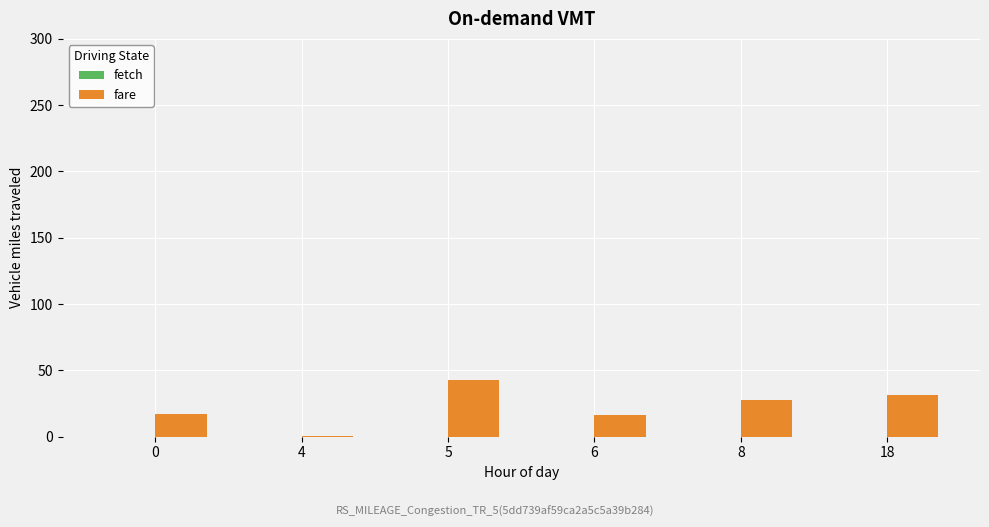

Is it true that the value at 5 is 42.6?

True